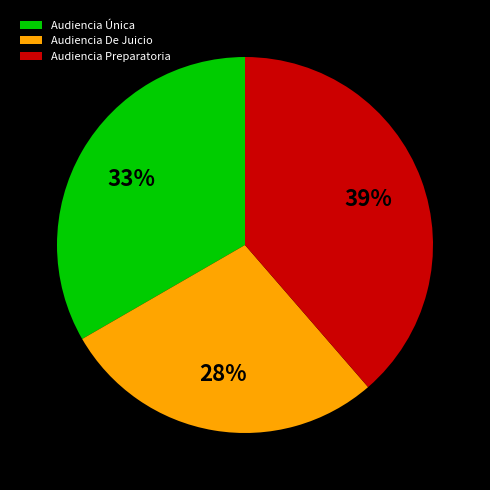

How many segments does this pie chart have?

3